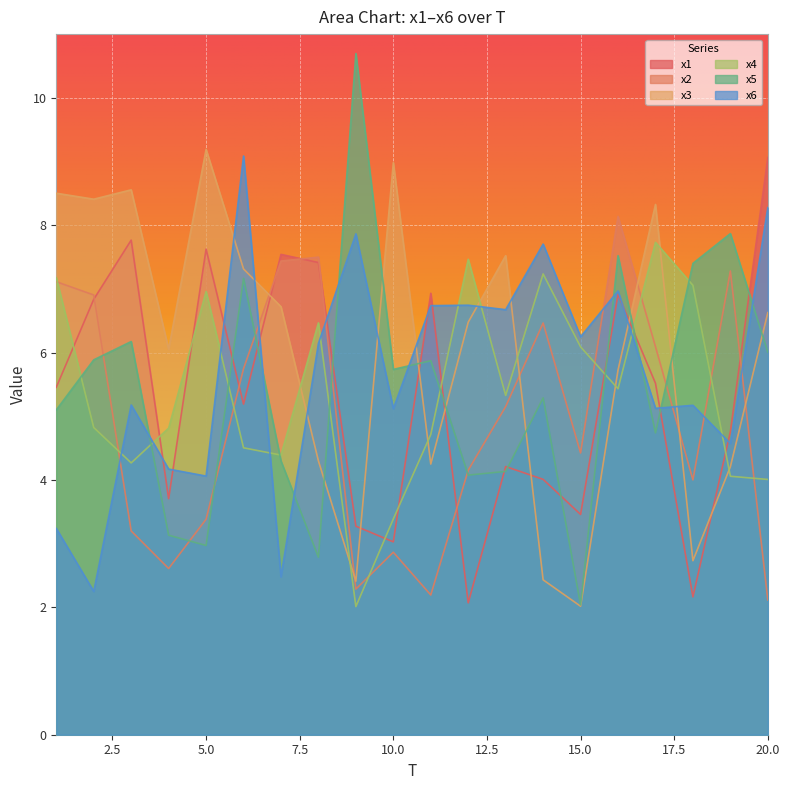

How many values in the x5 series are below 5?

8